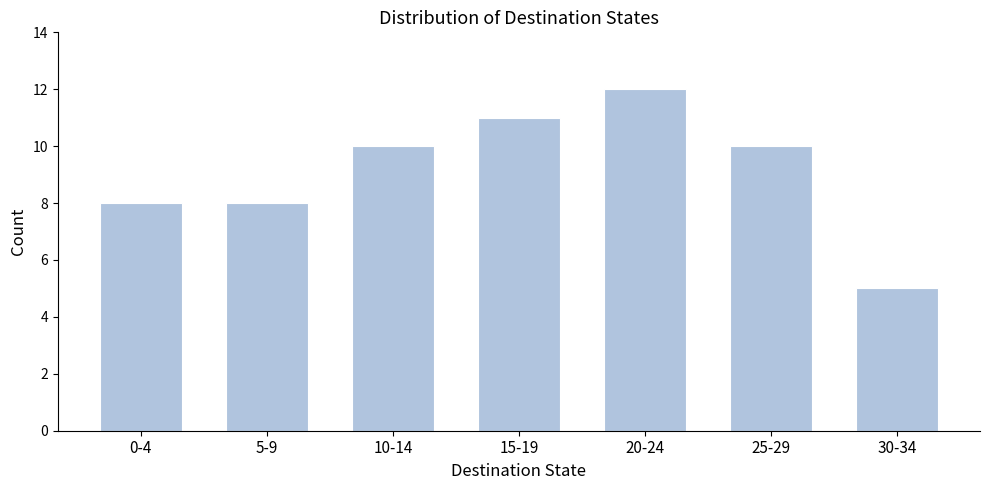

Reading left to right, extract all data points from this chart.

8	8	10	11	12	10	5